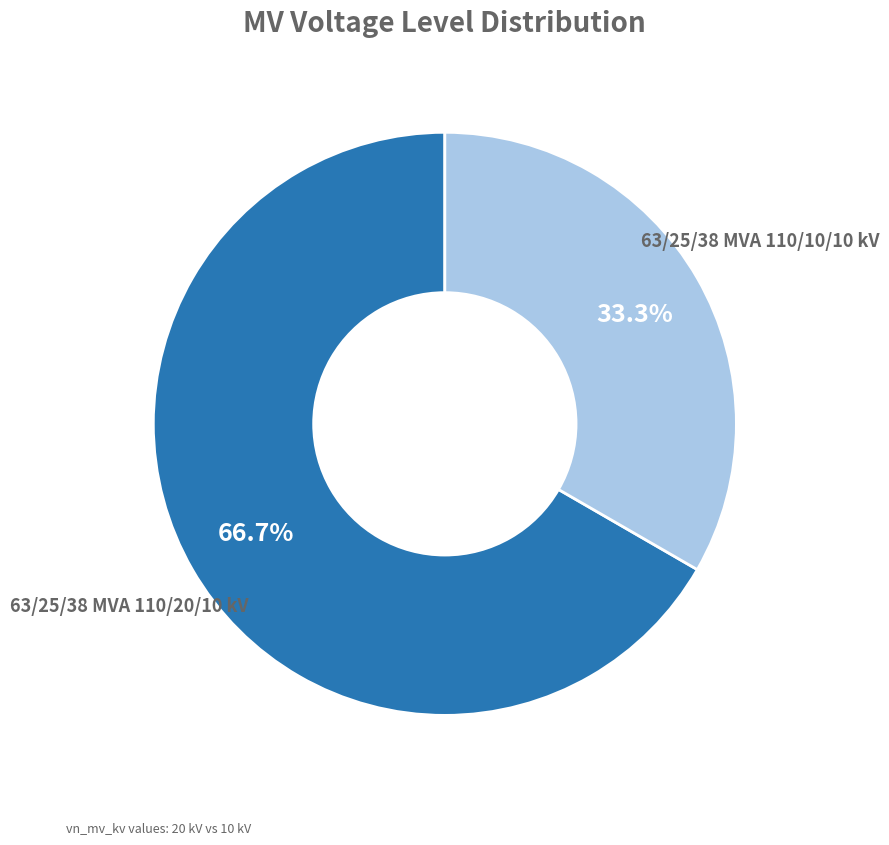

Count the number of slices in the pie.

2